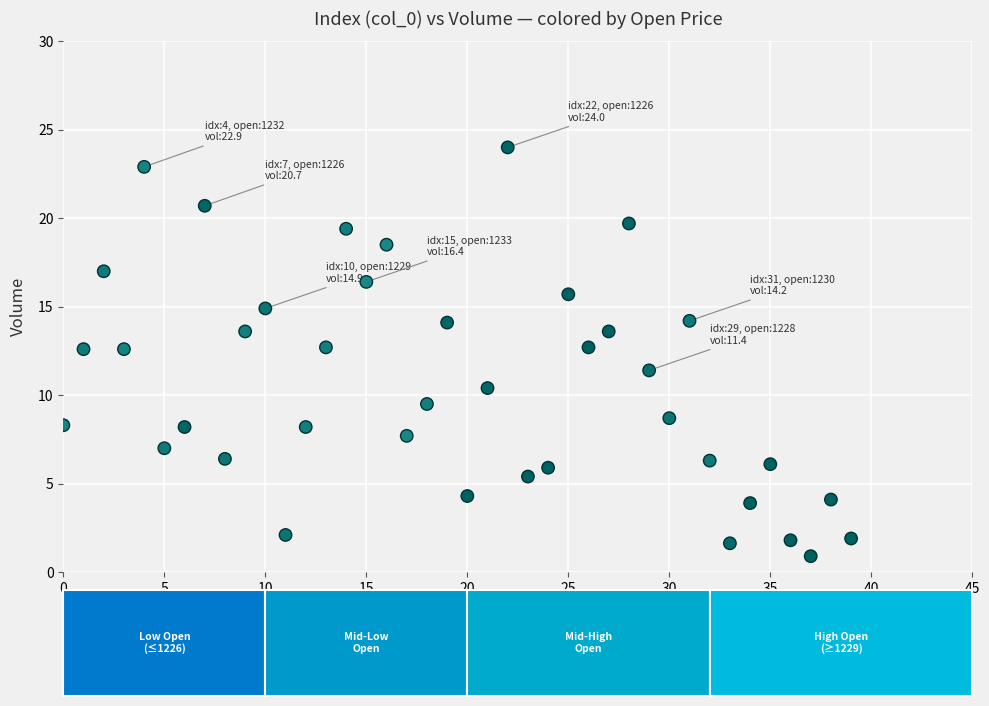

What is the range of Y values (max minus min)?

23.1